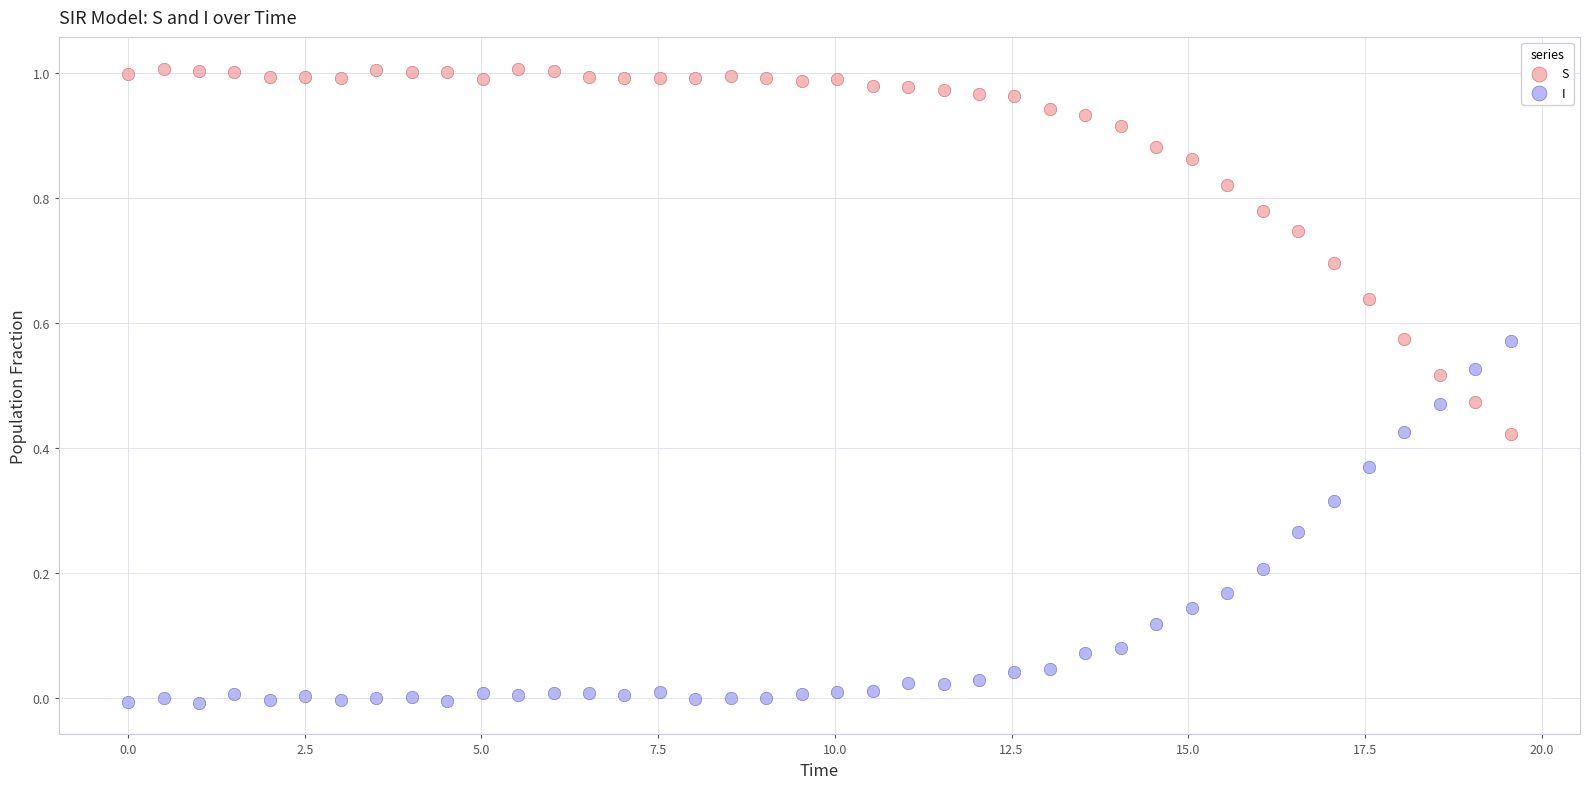

Which series reaches the maximum Y coordinate?

S